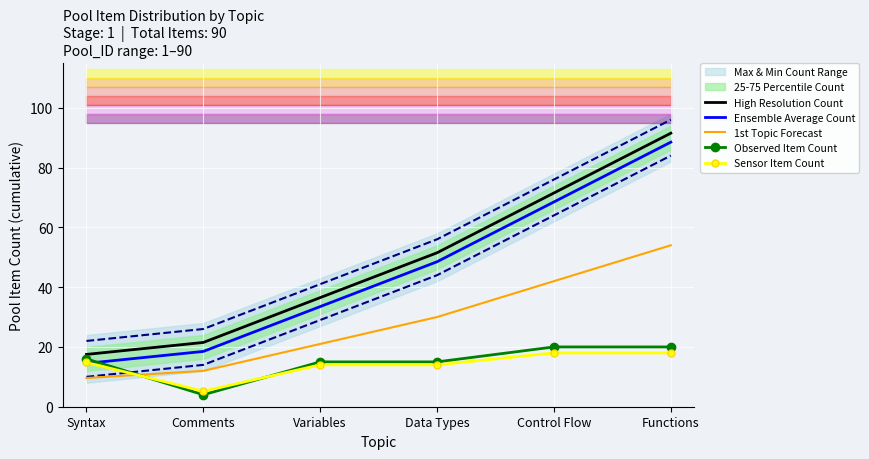

How many values in the High Resolution Count series are below 51?

3